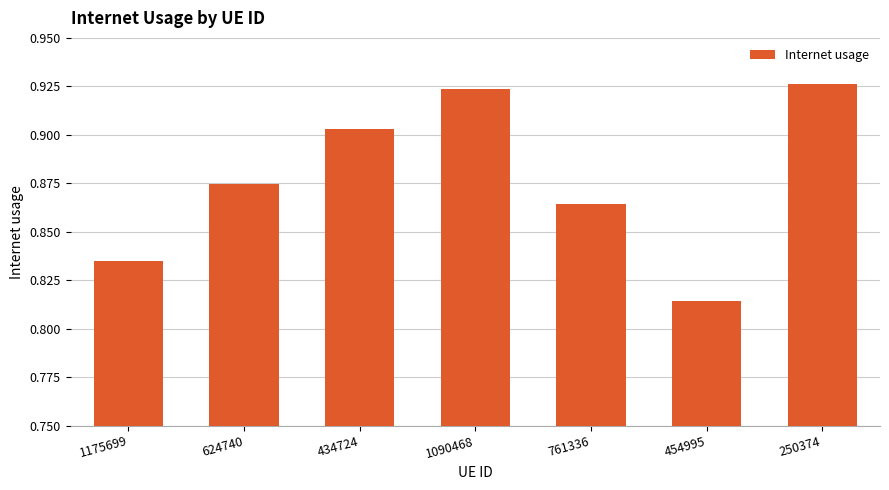

What is the sum of all values?

6.1